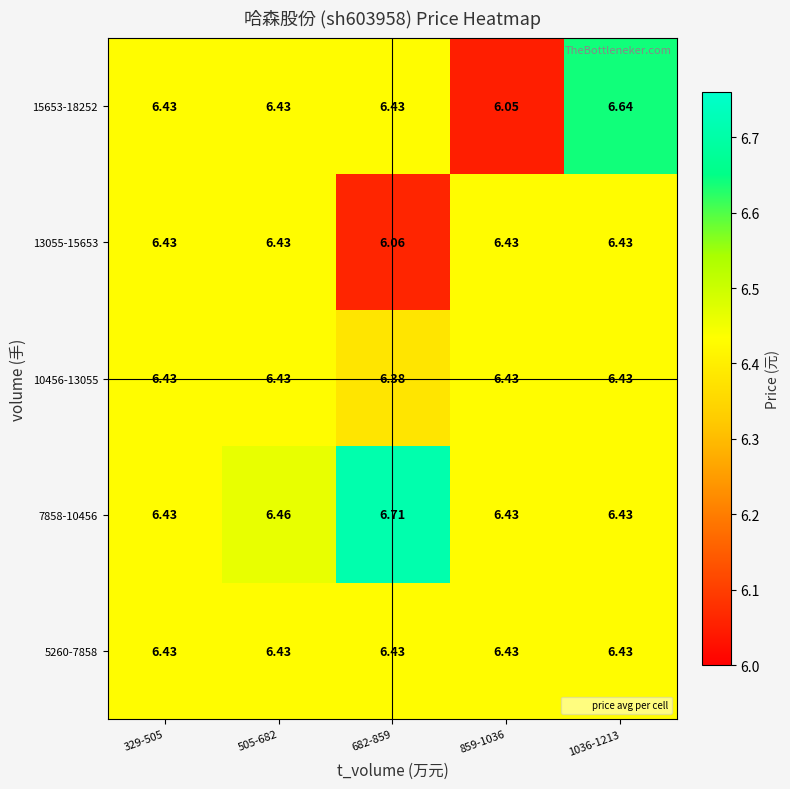

How many categories are shown in the chart?

5